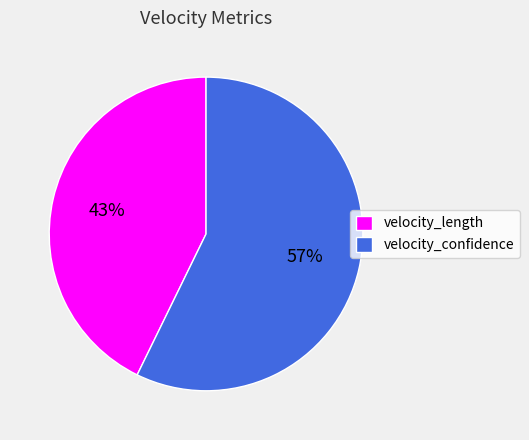

How many slices are in this pie chart?

2